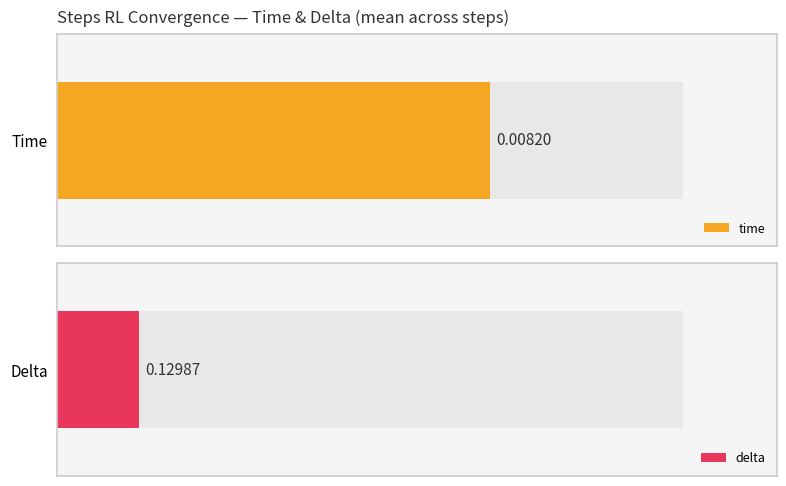

Are the bars horizontal?

Yes